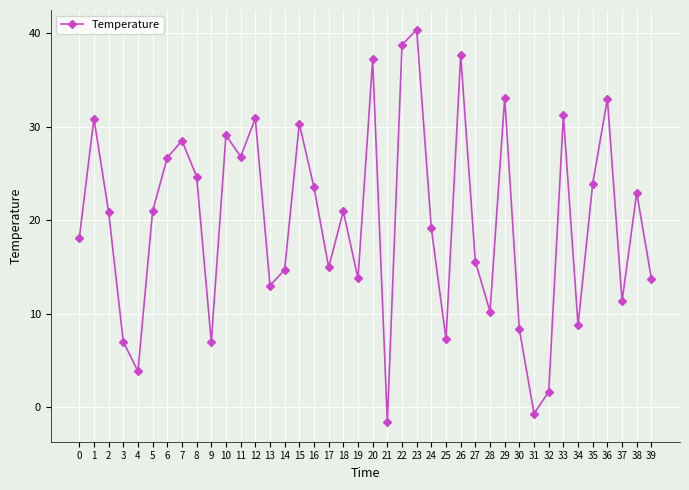

Where is the data nearest to the value 19?

24